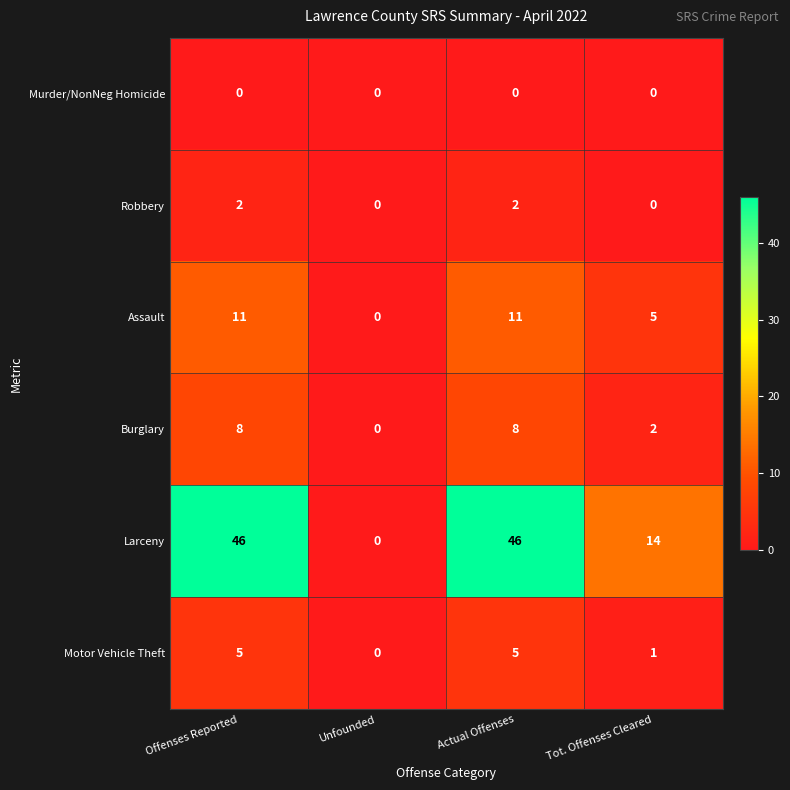

Reading left to right, transcribe all the data shown in this chart.

Murder/NonNeg Homicide: Offenses Reported=0	Unfounded=0	Actual Offenses=0	Tot. Offenses Cleared=0
Robbery: Offenses Reported=2	Unfounded=0	Actual Offenses=2	Tot. Offenses Cleared=0
Assault: Offenses Reported=11	Unfounded=0	Actual Offenses=11	Tot. Offenses Cleared=5
Burglary: Offenses Reported=8	Unfounded=0	Actual Offenses=8	Tot. Offenses Cleared=2
Larceny: Offenses Reported=46	Unfounded=0	Actual Offenses=46	Tot. Offenses Cleared=14
Motor Vehicle Theft: Offenses Reported=5	Unfounded=0	Actual Offenses=5	Tot. Offenses Cleared=1